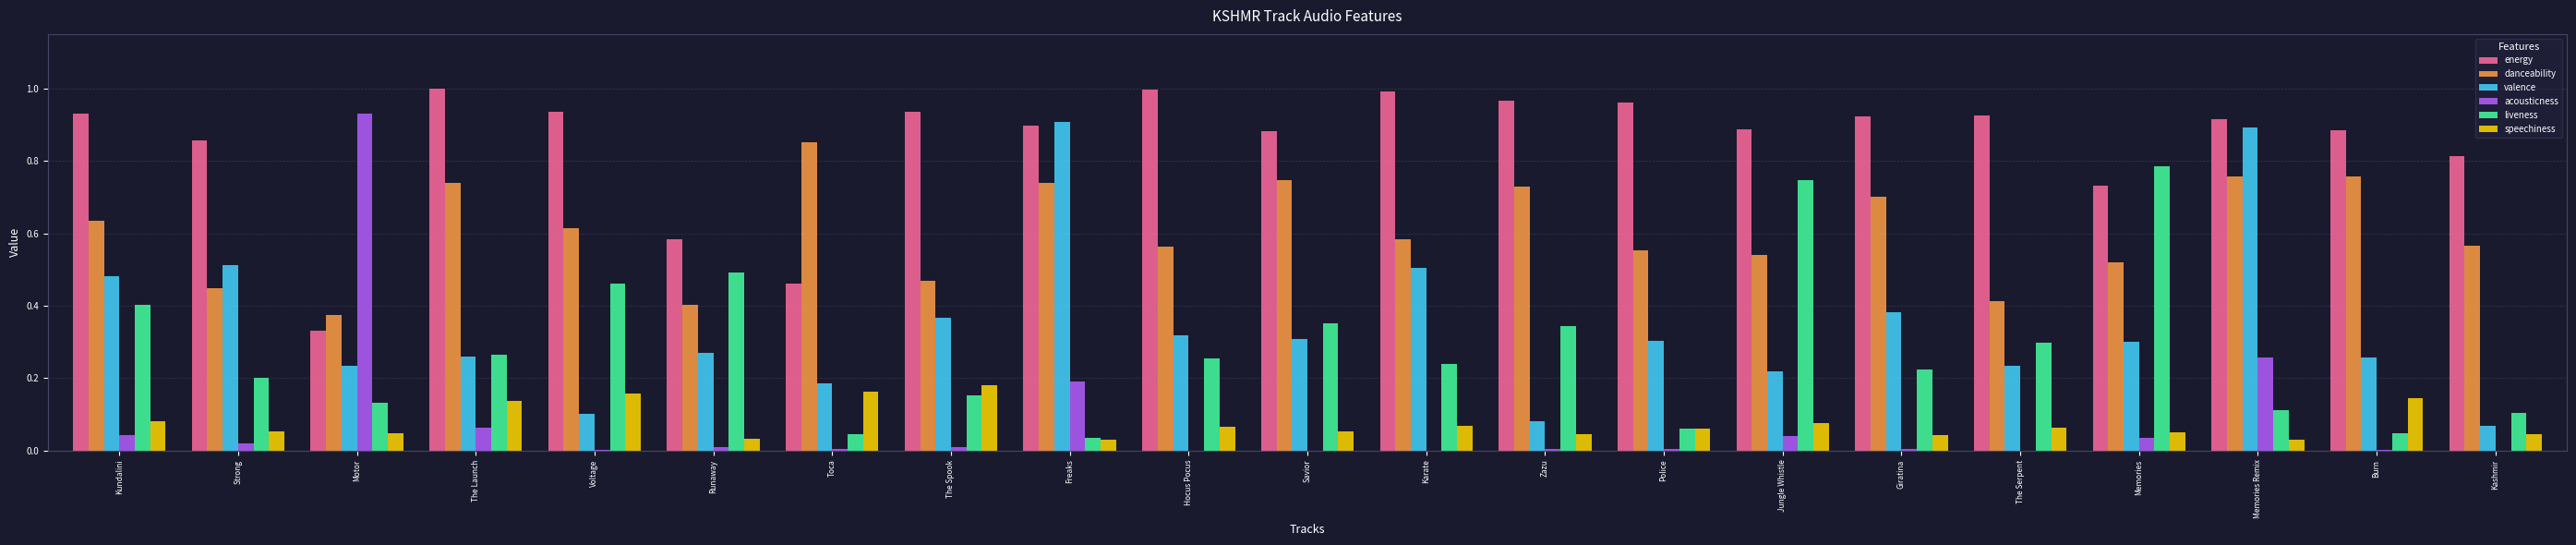

The valence series shows 0.3 at Runaway. True or false?

True